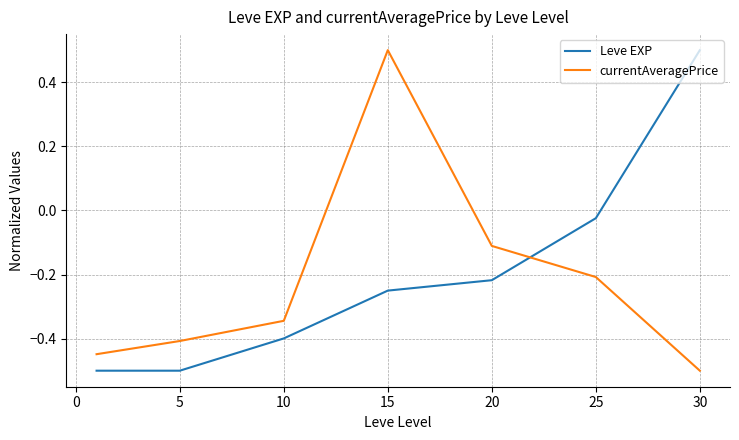

What is the maximum value shown in the chart?

0.5